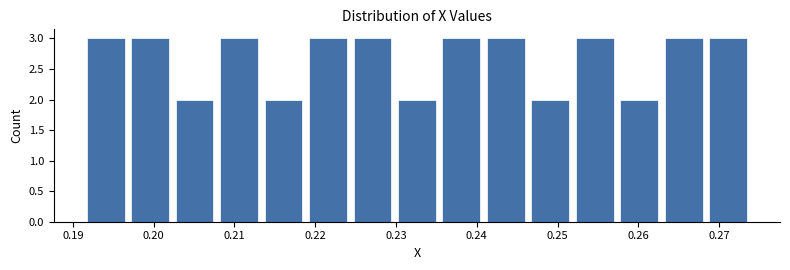

How tall is the bar that spans 0.219 to 0.224 on the x-axis? Neither the bar edges nor the heights are printed on the chart, so give them approximately, as read against the axes.

3